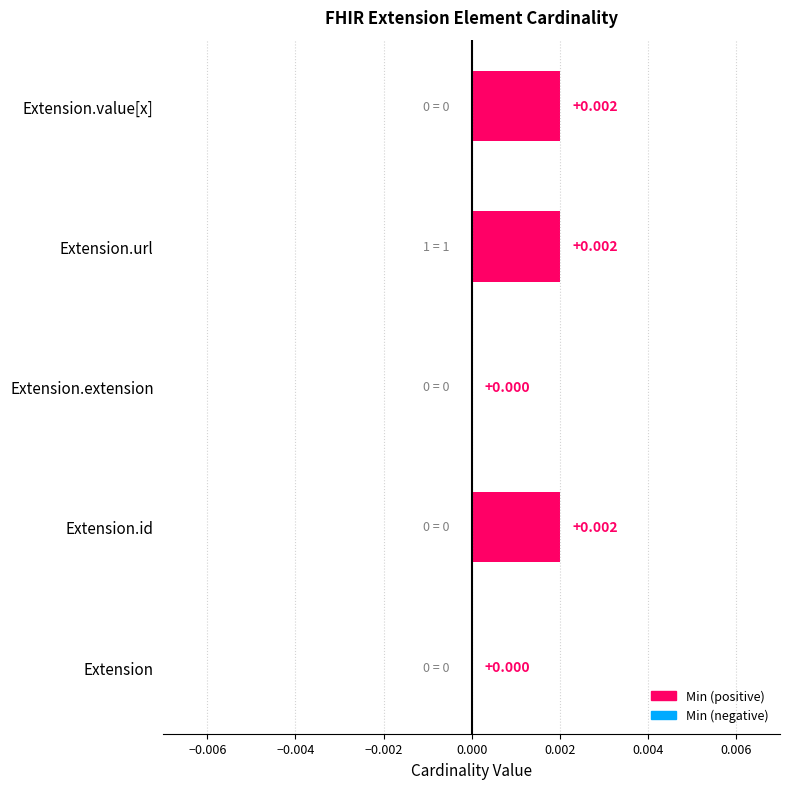

Which has a higher value, Extension.extension or Extension.value[x]?

Extension.value[x]